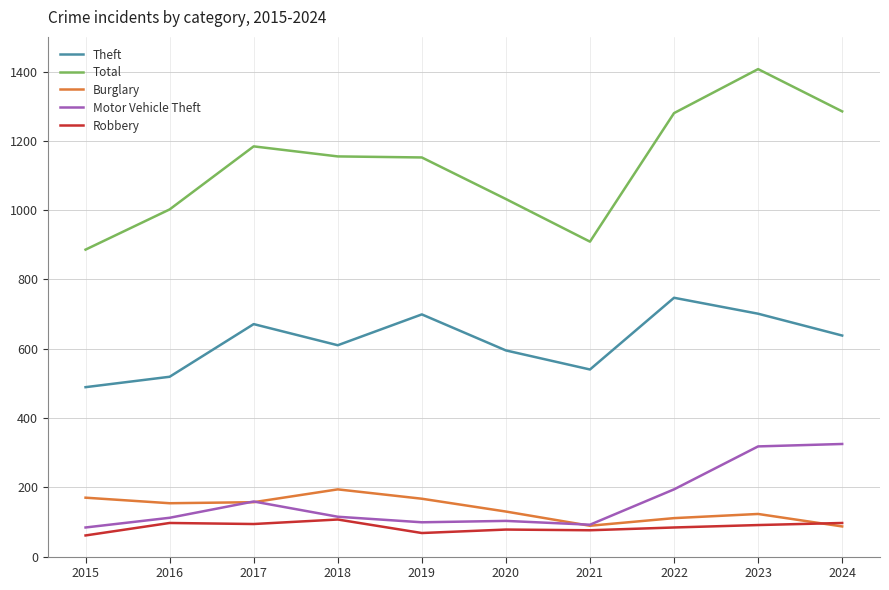

At 2015, list the series in order from smallest to largest.

Robbery, Motor Vehicle Theft, Burglary, Theft, Total